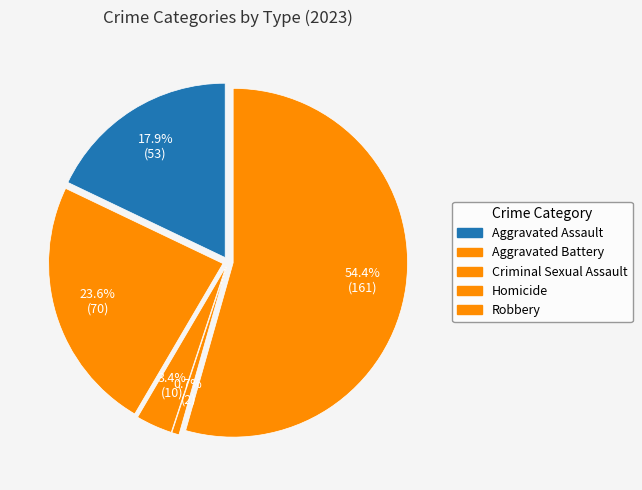

Combined, what portion of the pie is Robbery and Aggravated Battery?

78.0%